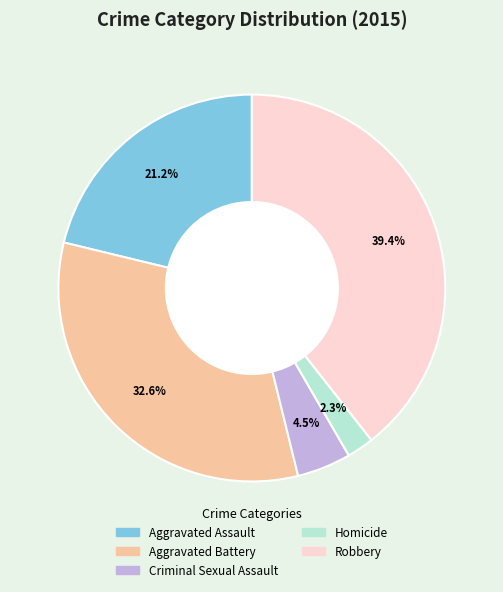

Which category has the biggest portion of the pie?

Robbery